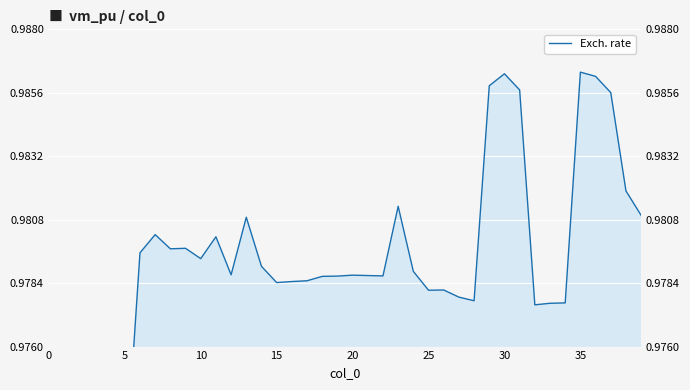

What value does the data have at 20?

1.0